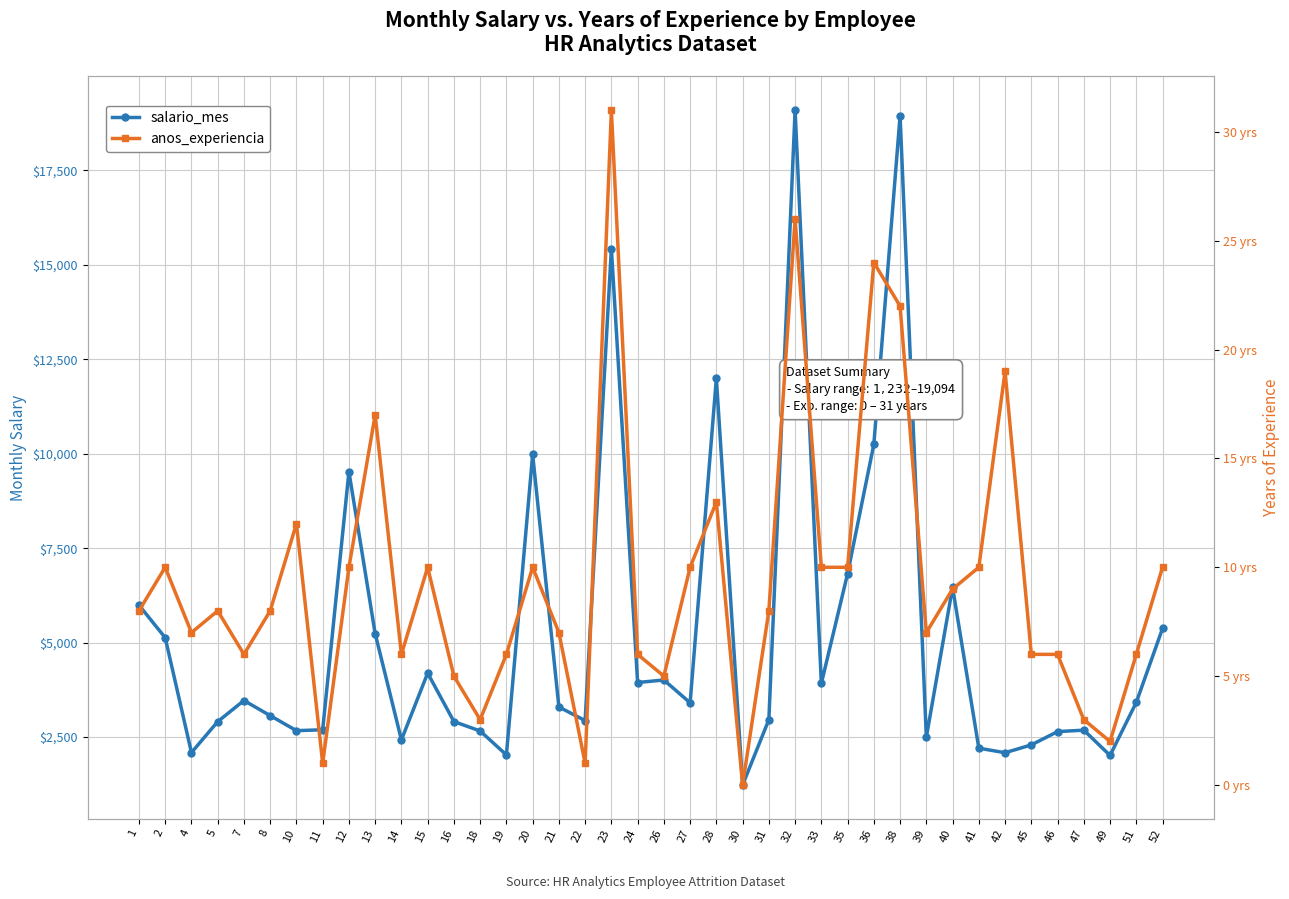

Reading left to right, list all the values displayed in this chart.

salario_mes: 1=5993	2=5130	4=2090	5=2909	7=3468	8=3068	10=2670	11=2693	12=9526	13=5237	14=2426	15=4193	16=2911	18=2661	19=2028	20=9980	21=3298	22=2935	23=15427	24=3944	26=4011	27=3407	28=11994	30=1232	31=2960	32=19094	33=3919	35=6825	36=10248	38=18947	39=2496	40=6465	41=2206	42=2086	45=2293	46=2645	47=2683	49=2014	51=3419	52=5376
anos_experiencia: 1=8	2=10	4=7	5=8	7=6	8=8	10=12	11=1	12=10	13=17	14=6	15=10	16=5	18=3	19=6	20=10	21=7	22=1	23=31	24=6	26=5	27=10	28=13	30=0	31=8	32=26	33=10	35=10	36=24	38=22	39=7	40=9	41=10	42=19	45=6	46=6	47=3	49=2	51=6	52=10